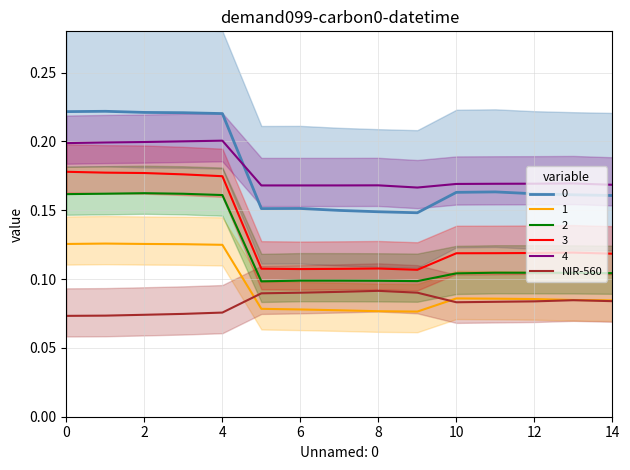

True or false: 3 and 2 intersect in this chart.

False